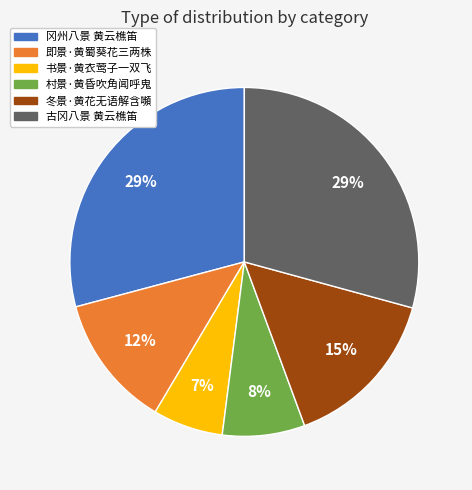

Does 冬景·黄花无语解含嚬 represent more than half of the total?

No